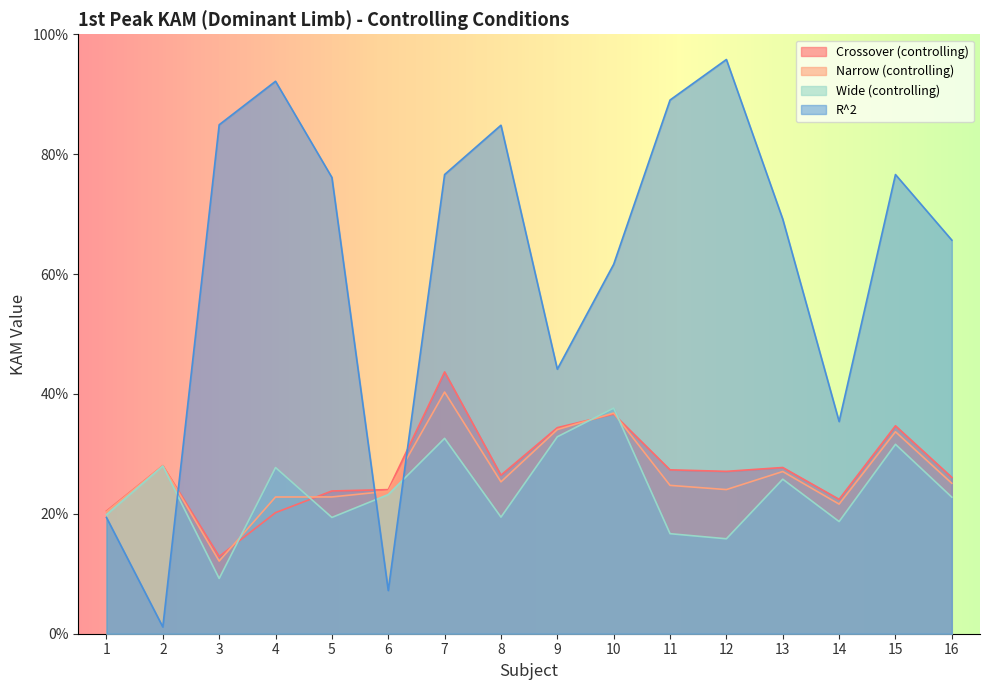

What is the value of the Wide (controlling) point at the 5th from the left?

0.2